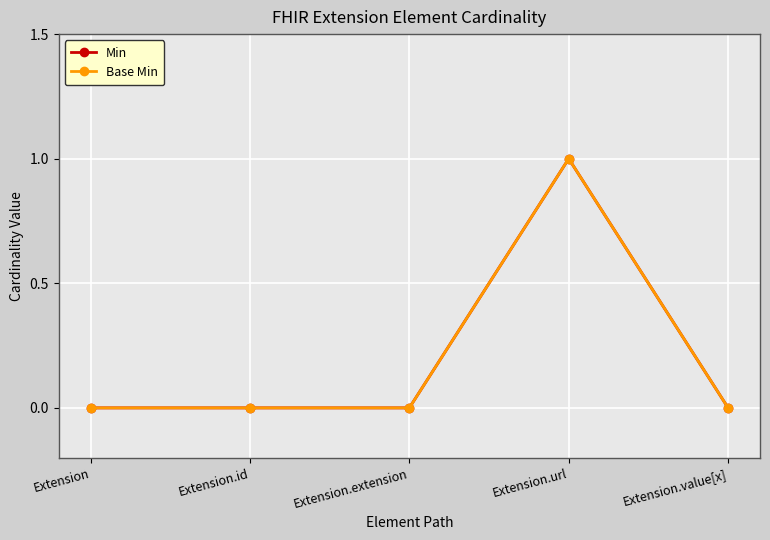

True or false: Base Min and Min cross at least once.

False